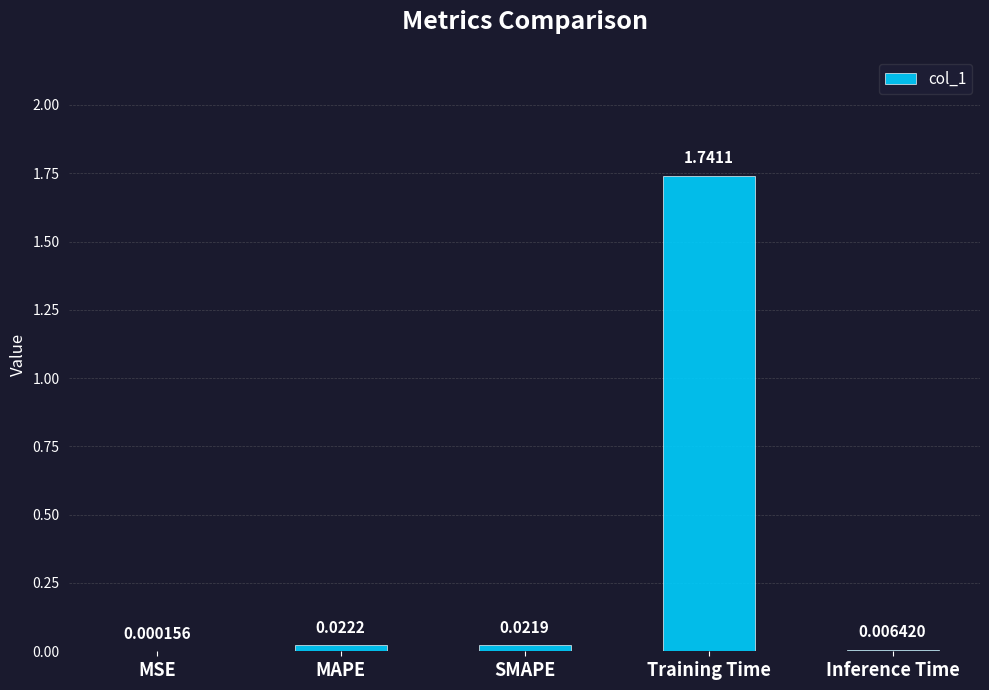

Which has a higher value, Inference Time or SMAPE?

SMAPE